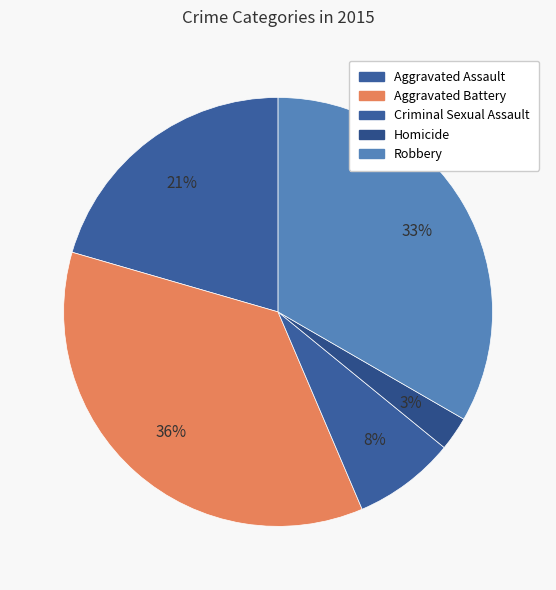

How many slices are in this pie chart?

5